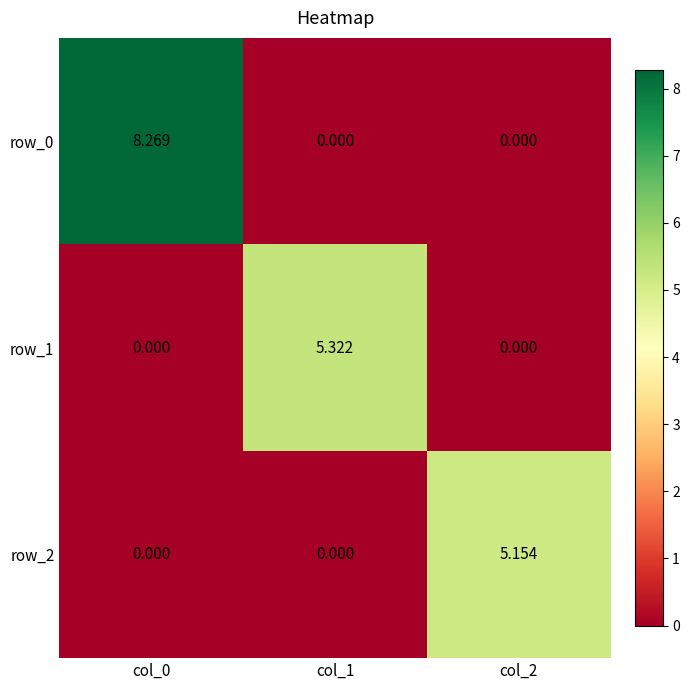

At which label does row_0 reach its peak?

col_0